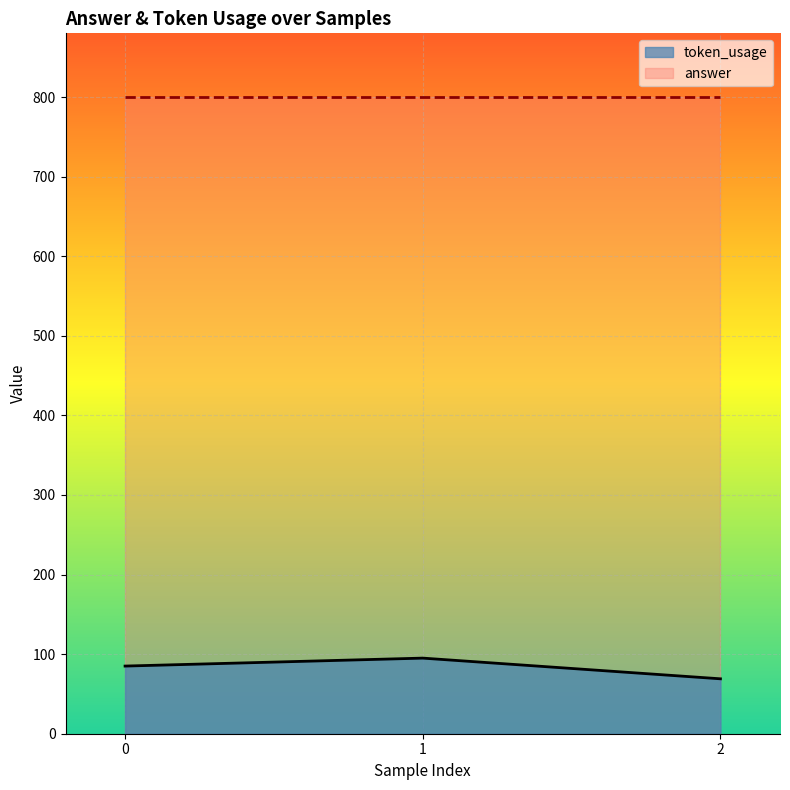

List the labels in order of value, smallest first.

2, 0, 1